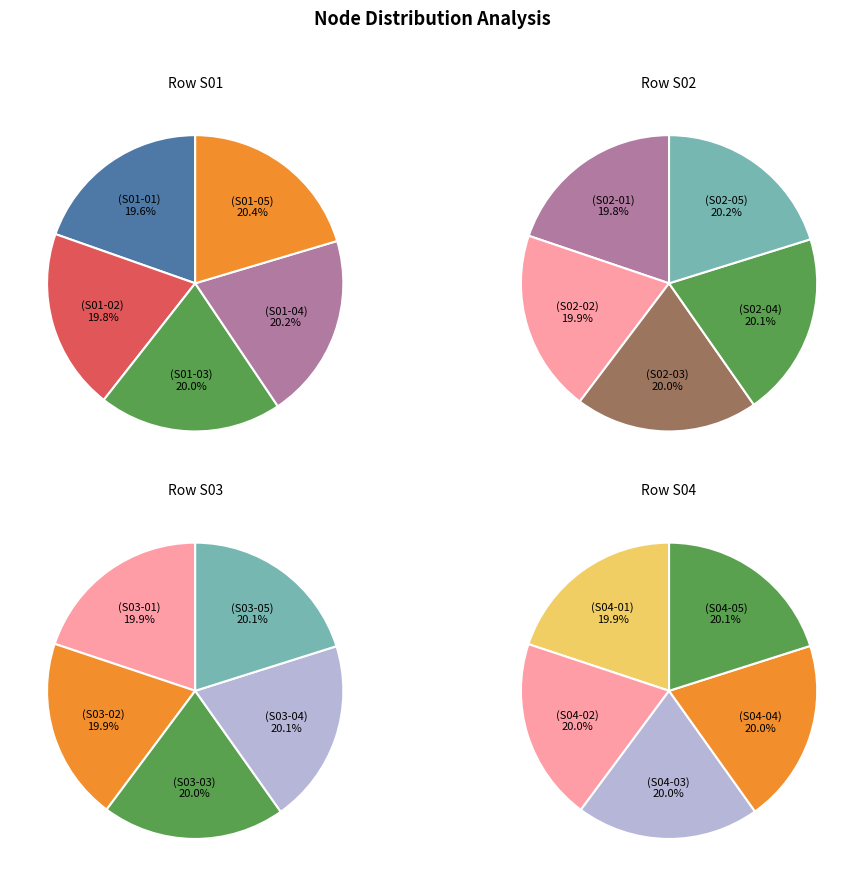

Does 4 account for over 50% of the chart?

No